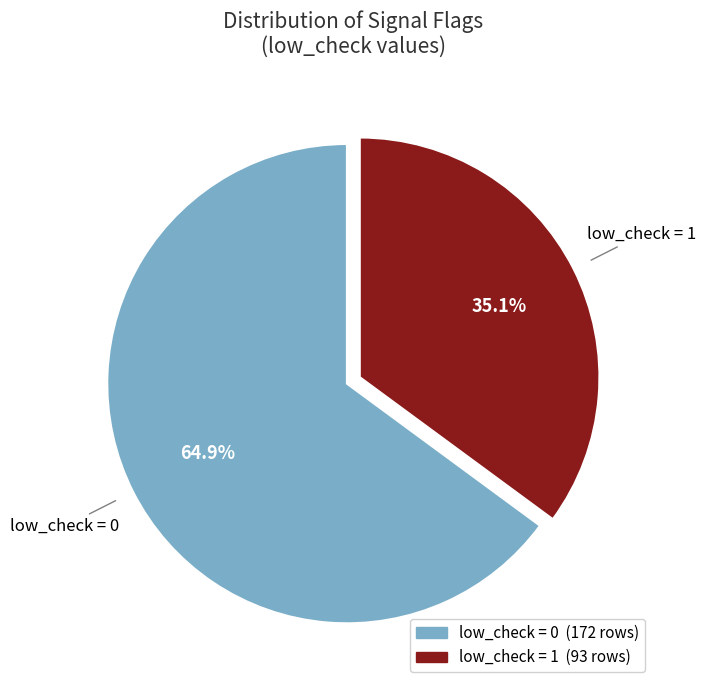

Does any single category account for the majority?

Yes